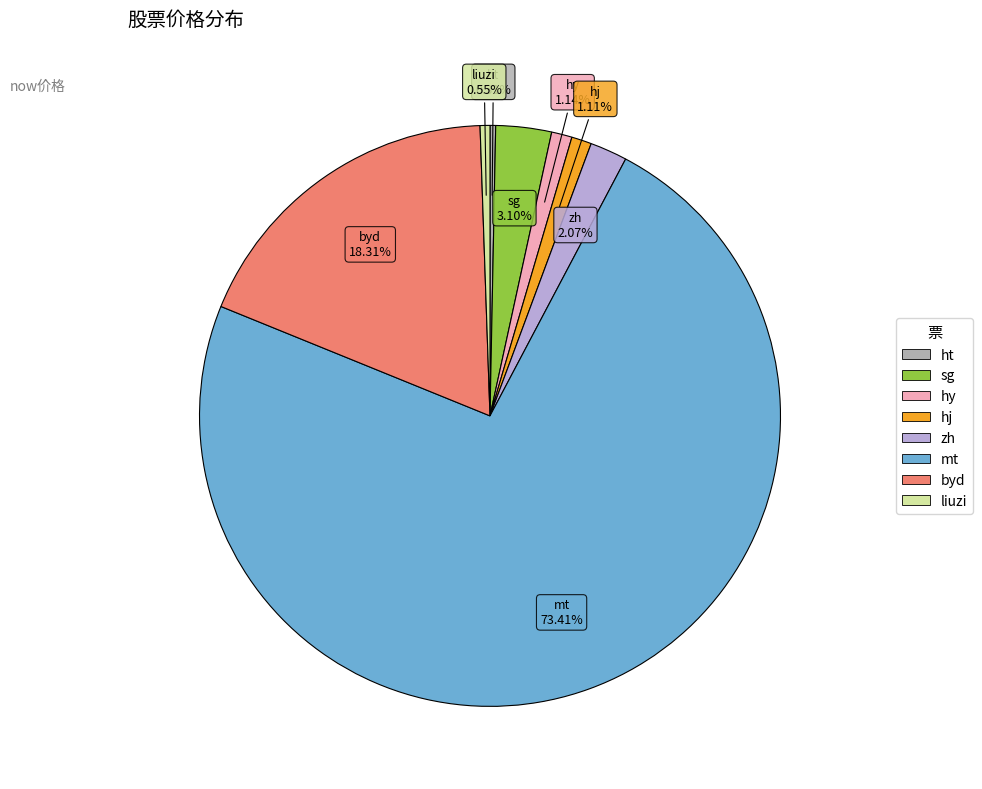

To the nearest percent, what is the average slice percentage?

12%